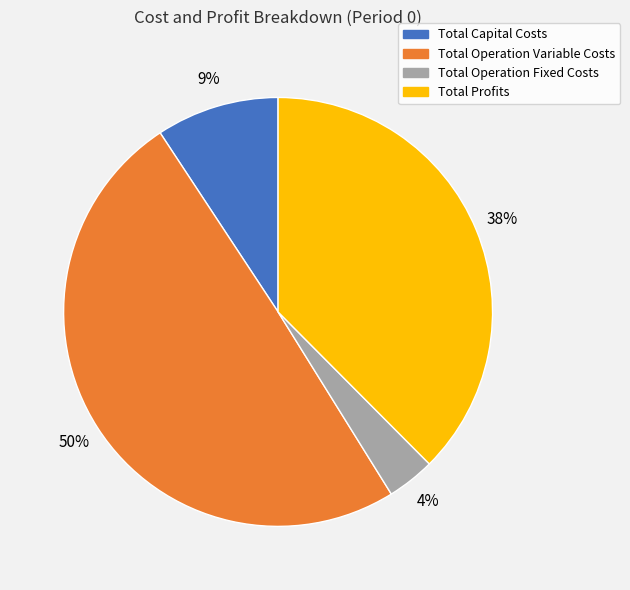

Which has a higher value, Total Profits or Total Operation Fixed Costs?

Total Profits